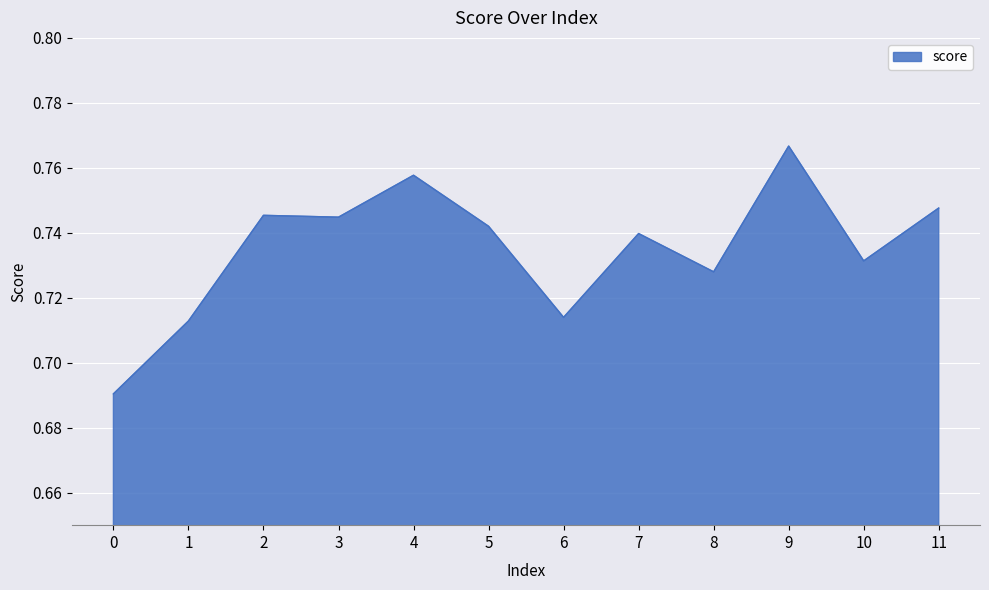

Between 4 and 11, which is larger?

4